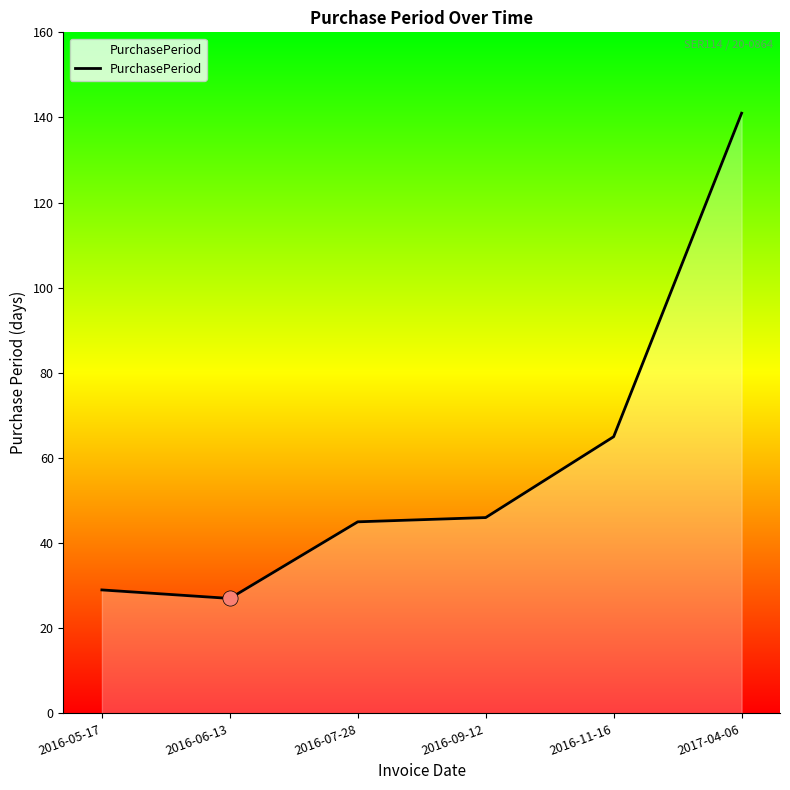

Between 2016-06-13 and 2016-09-12, which is larger?

2016-09-12